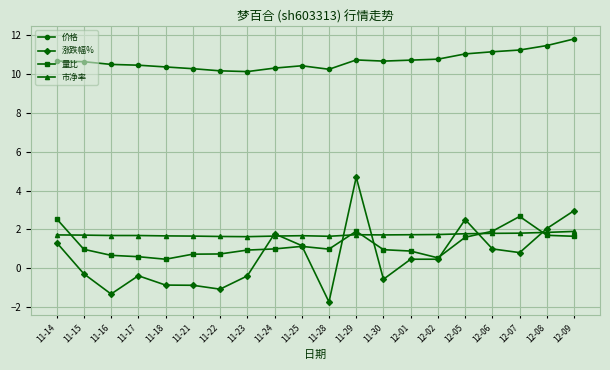

What position from the right is 12-07?

3